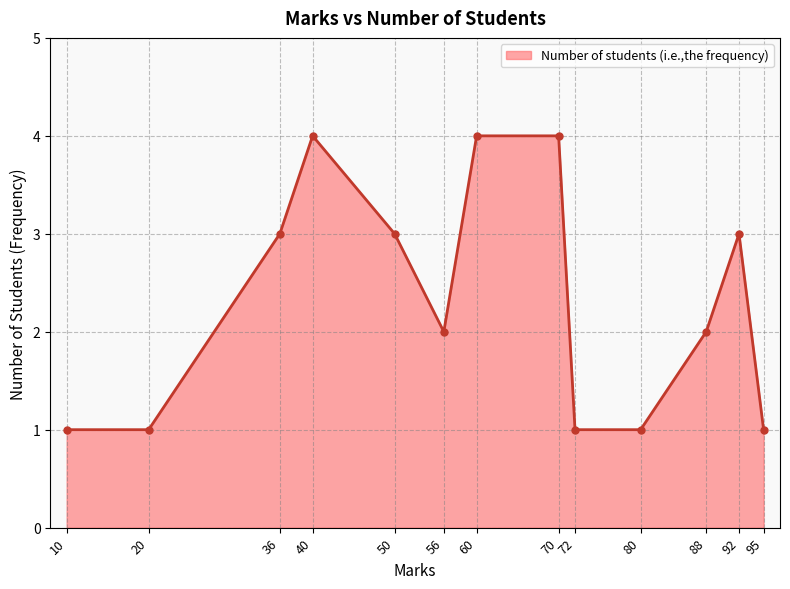

Which has a higher value, 56 or 40?

40